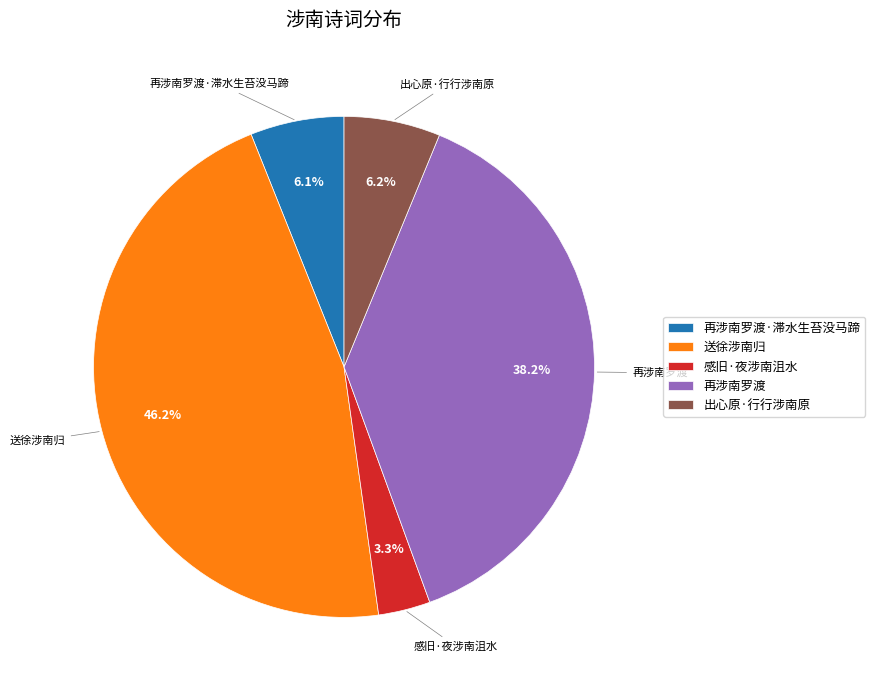

Does 再涉南罗渡·滞水生苔没马蹄 account for over 50% of the chart?

No